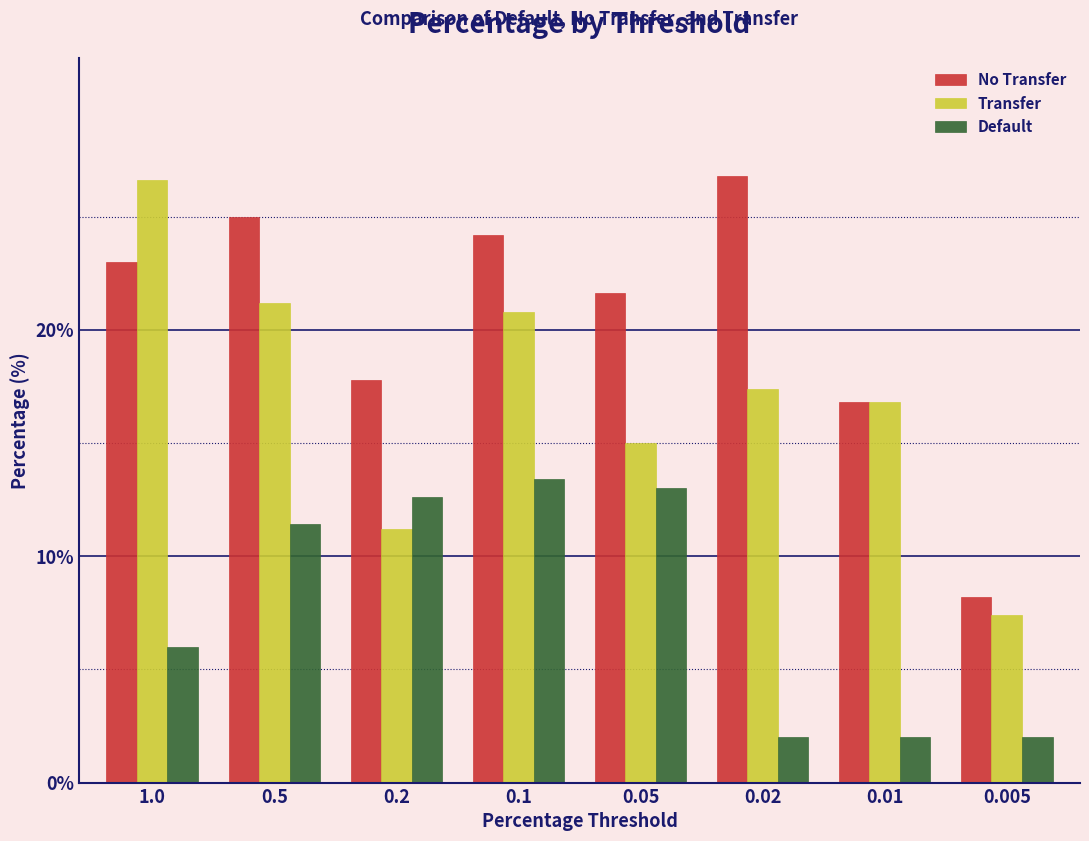

Reading left to right, what are all the values shown in this chart?

No Transfer: 23.0	25.0	17.8	24.2	21.6	26.8	16.8	8.2
Transfer: 26.6	21.2	11.2	20.8	15.0	17.4	16.8	7.4
Default: 6.0	11.4	12.6	13.4	13.0	2.0	2.0	2.0